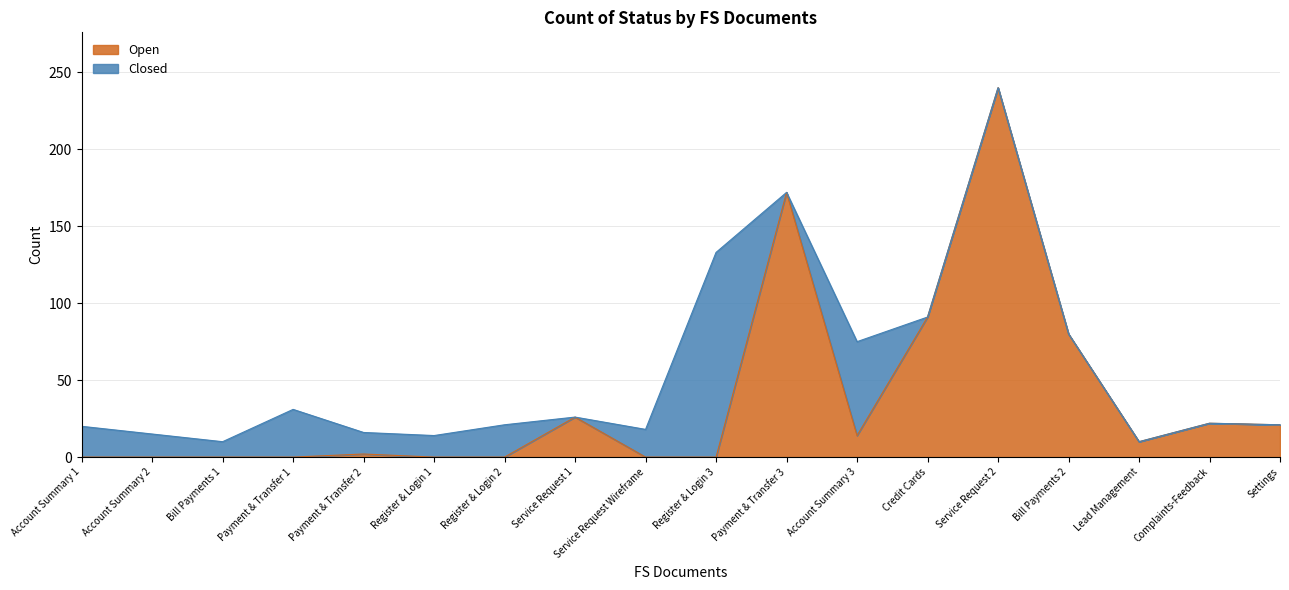

Reading left to right, what are all the values shown in this chart?

Account Summary 1=0	Account Summary 2=0	Bill Payments 1=0	Payment & Transfer 1=0	Payment & Transfer 2=2	Register & Login 1=0	Register & Login 2=0	Service Request 1=26	Service Request Wireframe=0	Register & Login 3=0	Payment & Transfer 3=172	Account Summary 3=14	Credit Cards=91	Service Request 2=240	Bill Payments 2=80	Lead Management=10	Complaints-Feedback=22	Settings=21